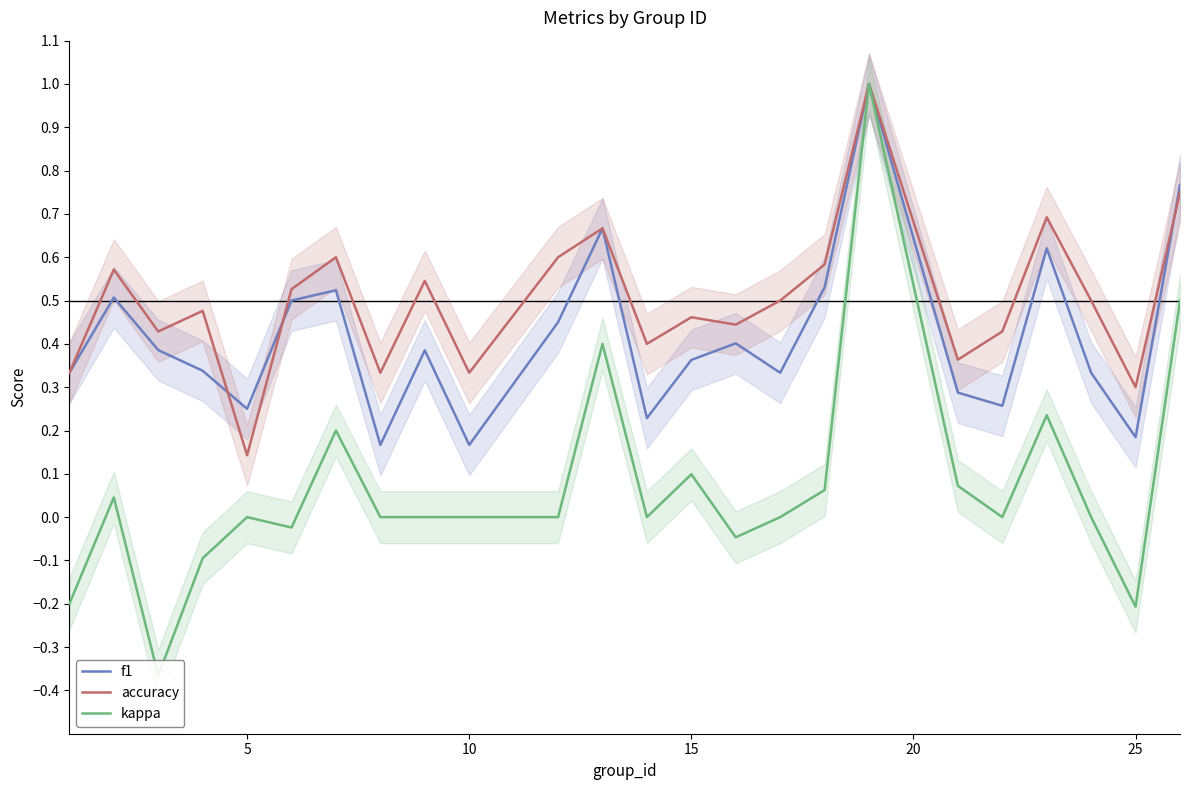

What is the highest value of the f1 series?

1.0